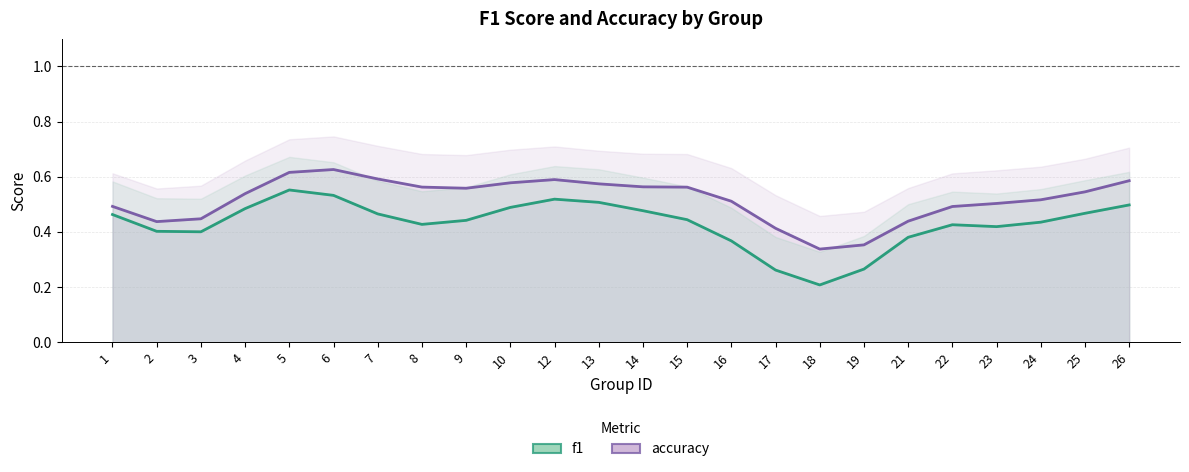

What is the difference between the maximum and minimum values in the accuracy series?

0.3